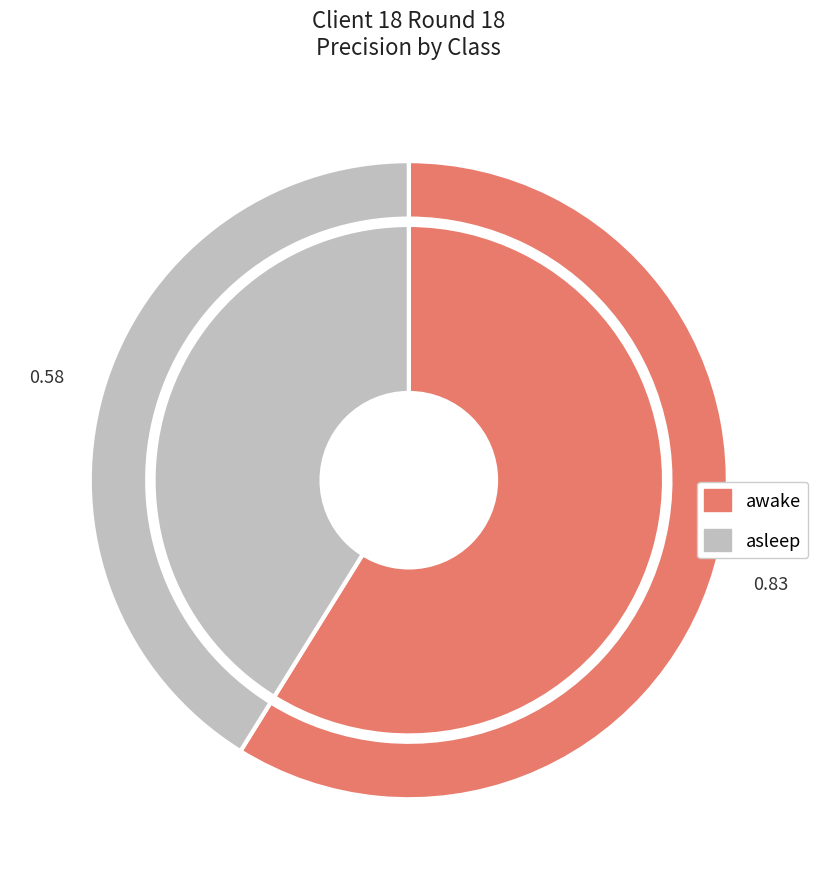

How many slices are in this pie chart?

2